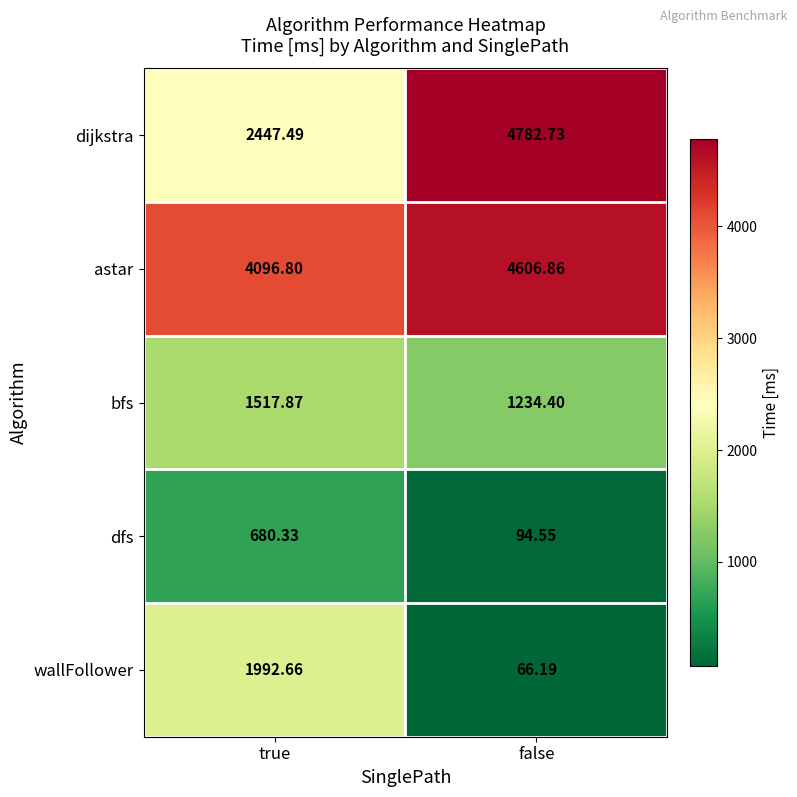

At which category is the sum across all series the highest?

false